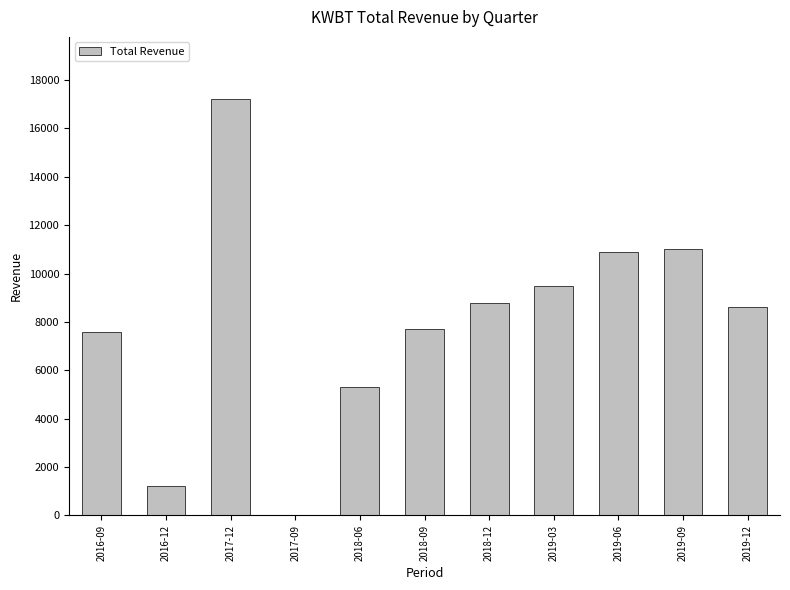

Reading left to right, what are all the values shown in this chart?

2016-09=7600	2016-12=1200	2017-12=17200	2017-09=0	2018-06=5300	2018-09=7700	2018-12=8800	2019-03=9500	2019-06=10900	2019-09=11000	2019-12=8600